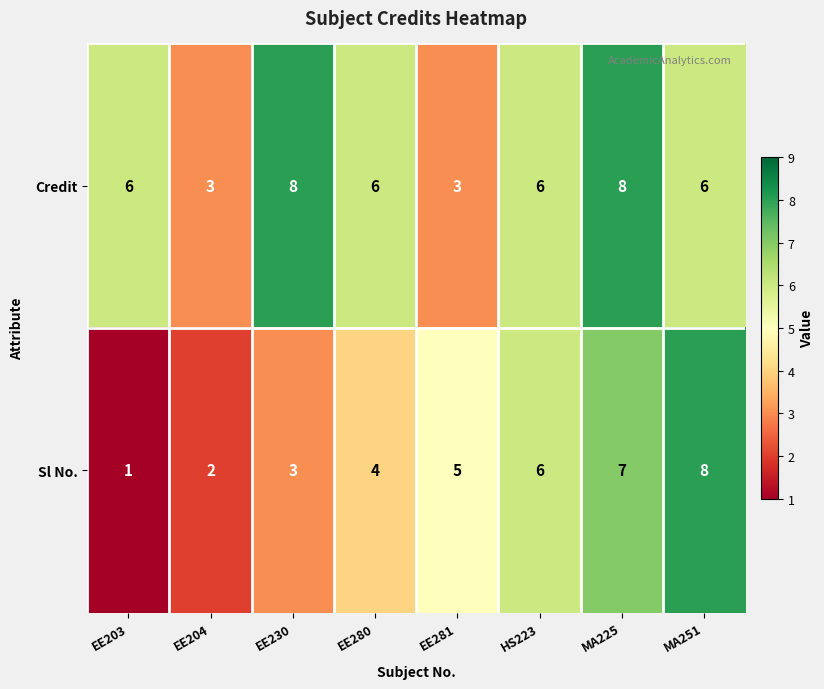

The Credit series shows 3 at EE203. True or false?

False